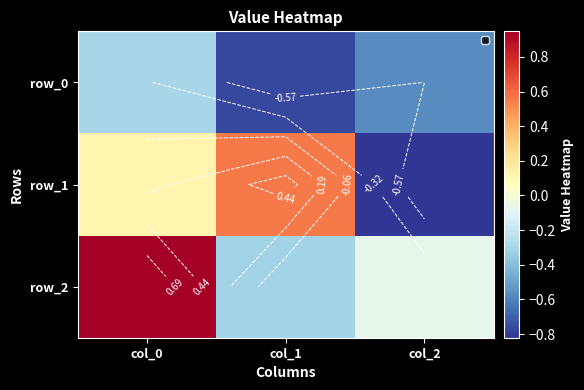

Rank the categories by row_1 value from highest to lowest.

col_1, col_0, col_2